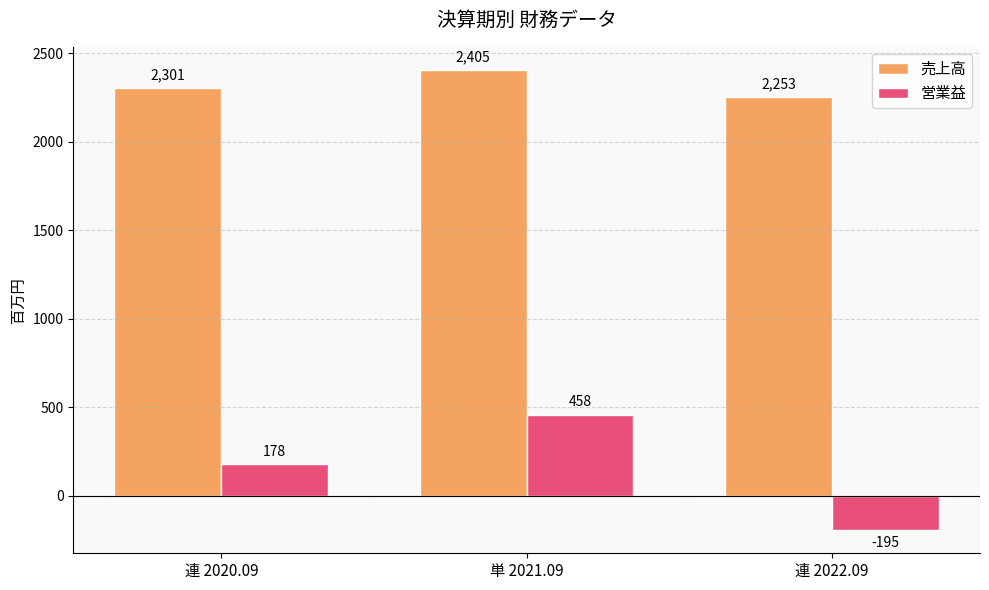

Between 連 2020.09 and 単 2021.09, which series saw the biggest shift?

営業益